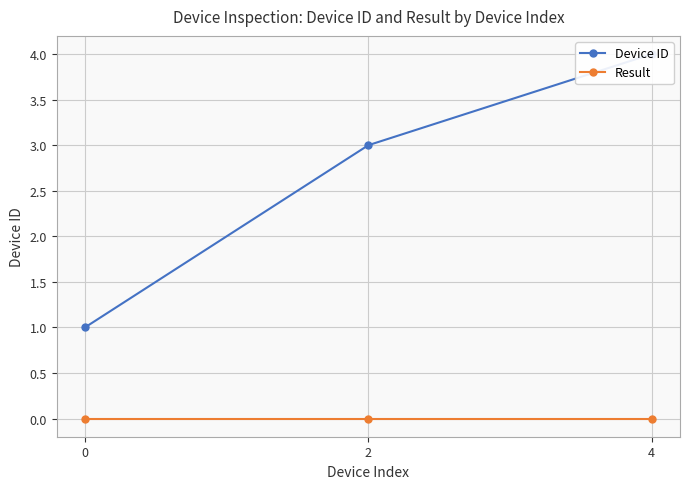

Which series has the largest range (max minus min)?

Device ID